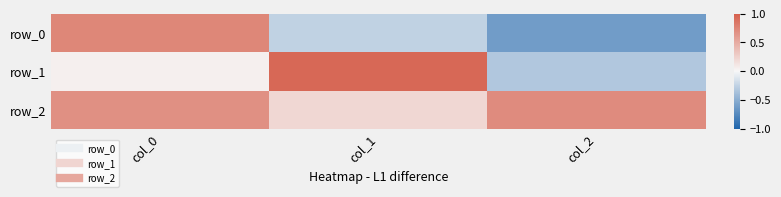

Rank the series by their maximum value, from highest to lowest.

row_1, row_0, row_2